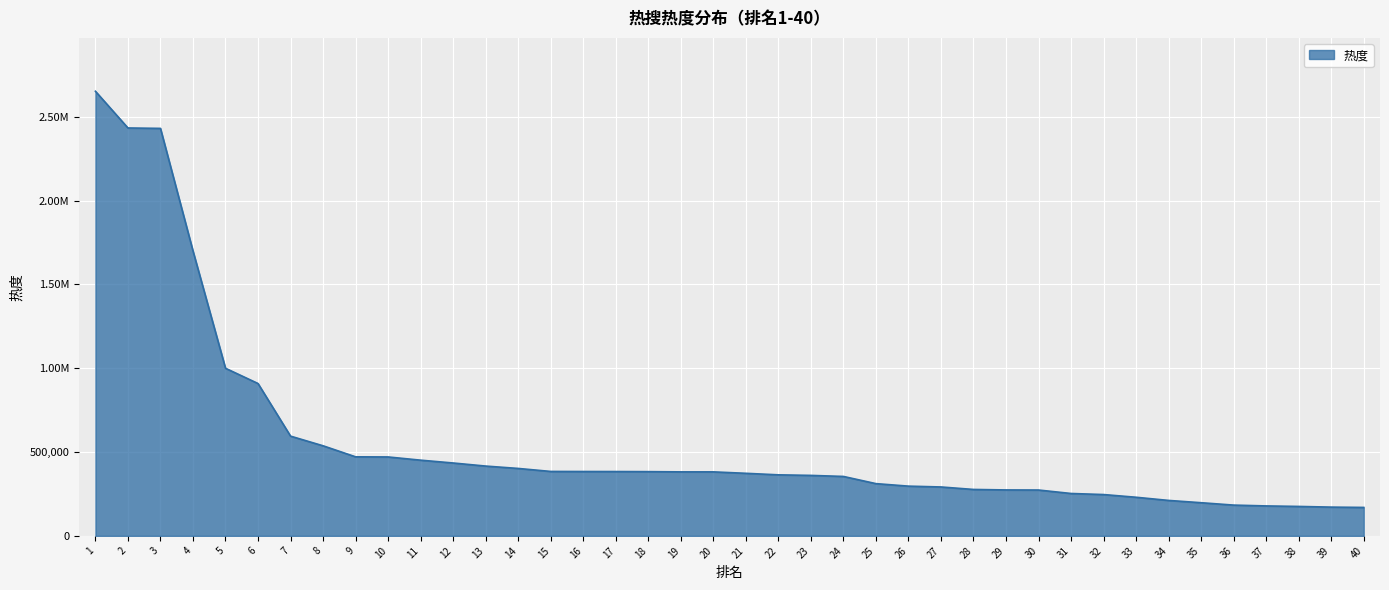

What is the difference between the values at 29 and 1?

2377876